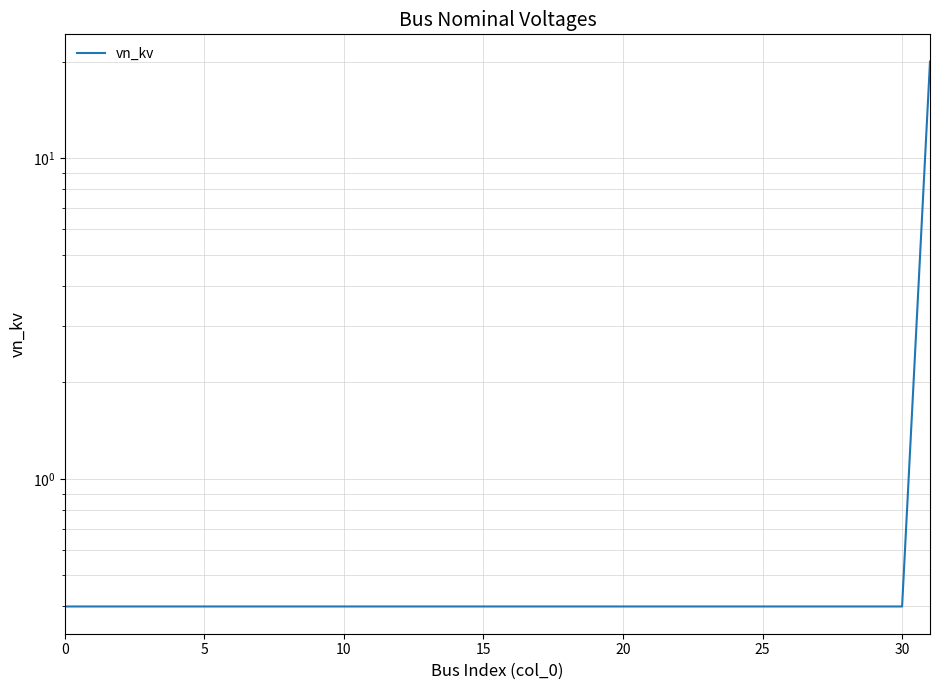

What is the label of the 13th point from the left?

12